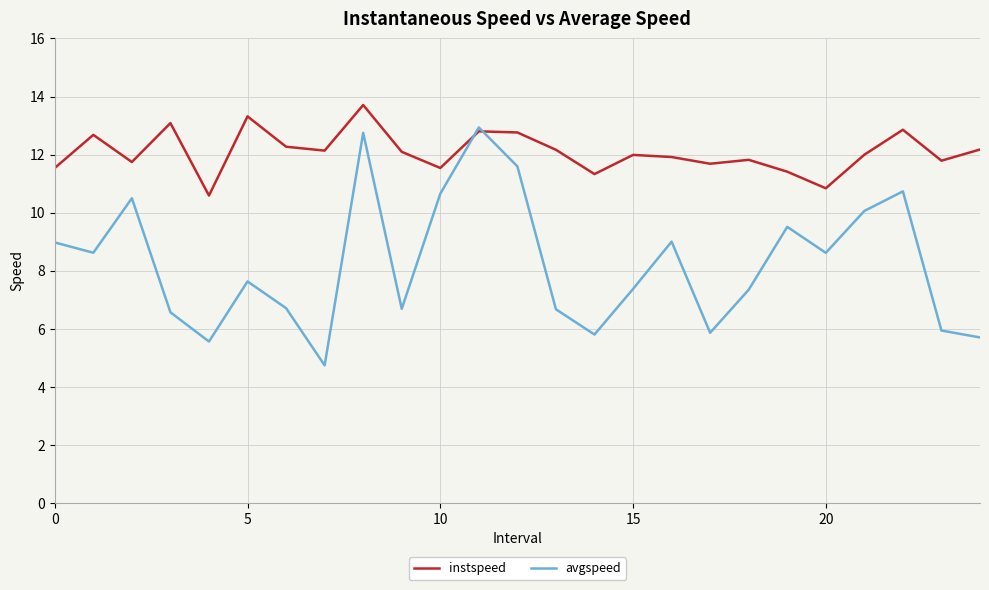

List the series in order of their overall mean, lowest first.

avgspeed, instspeed